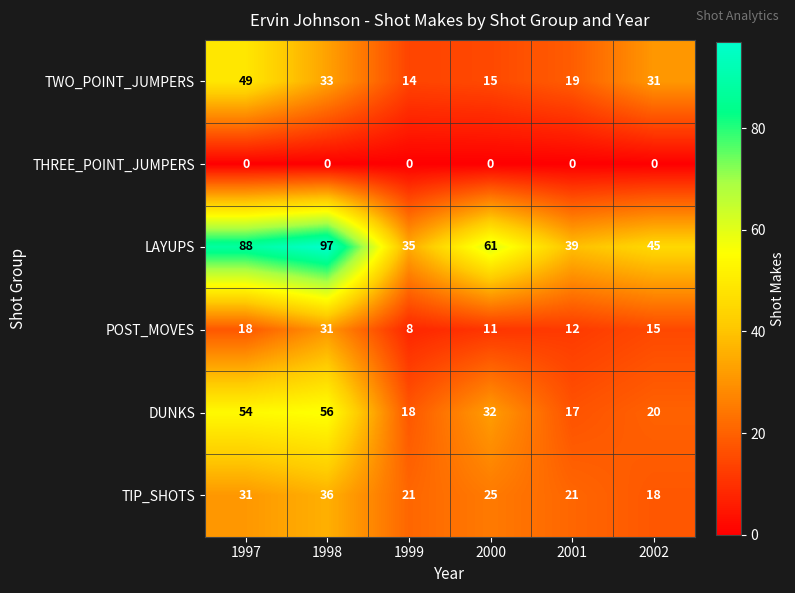

At which label does POST_MOVES first exceed 15?

1997